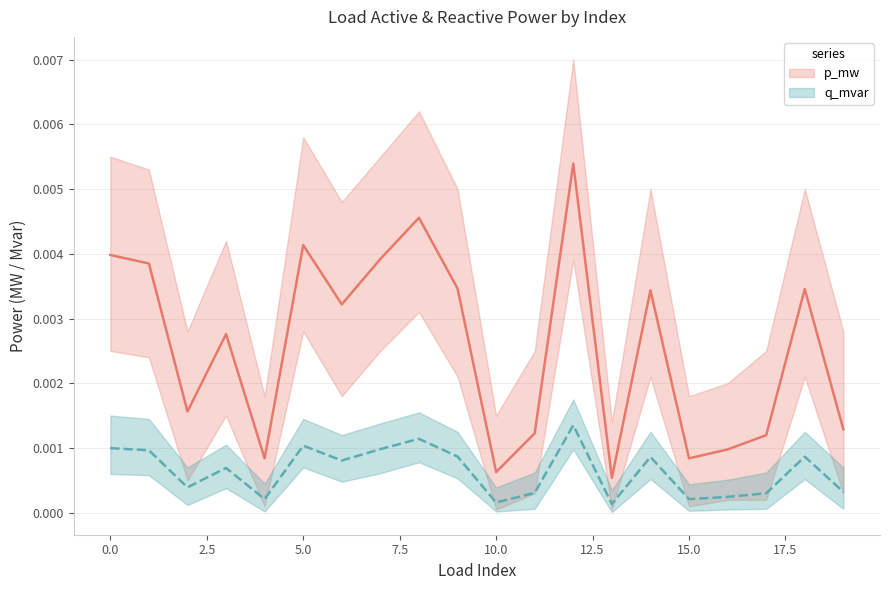

The p_mw series shows 0.0 at 0.0. True or false?

False